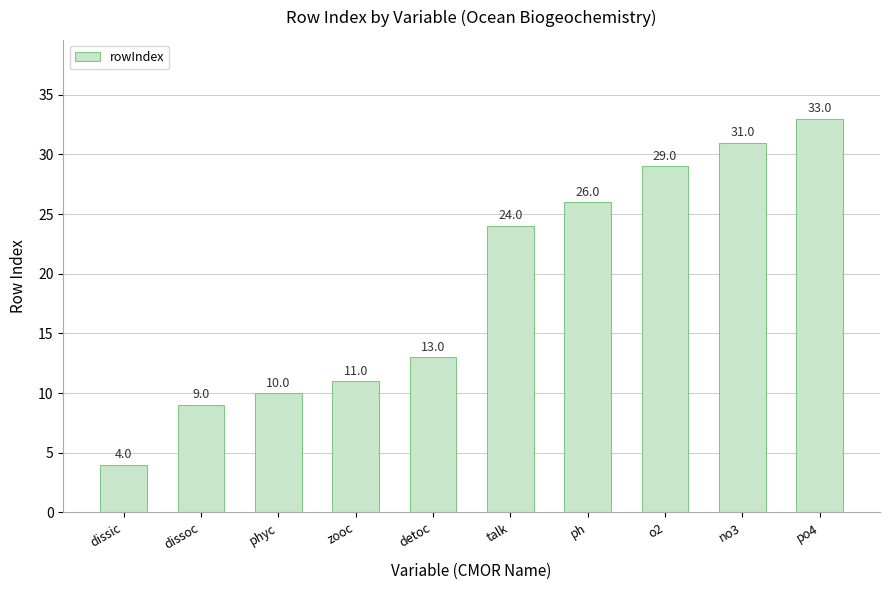

What is the change in value from zooc to talk?

+13